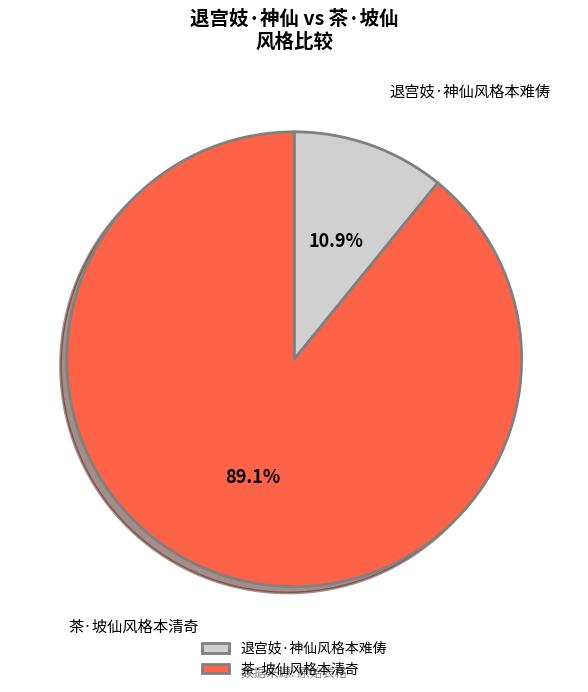

What is the smallest slice in the pie chart?

退宫妓·神仙风格本难俦